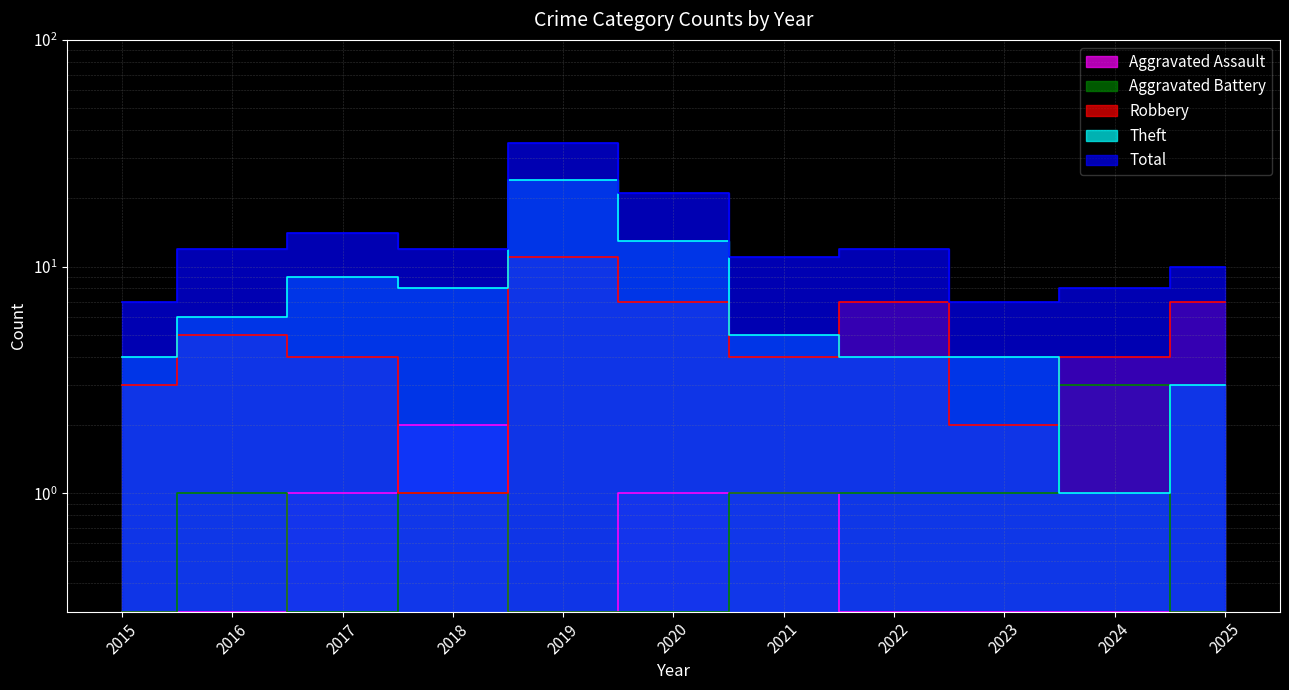

Is it true that Aggravated Assault equals 0.2 at 2025?

False